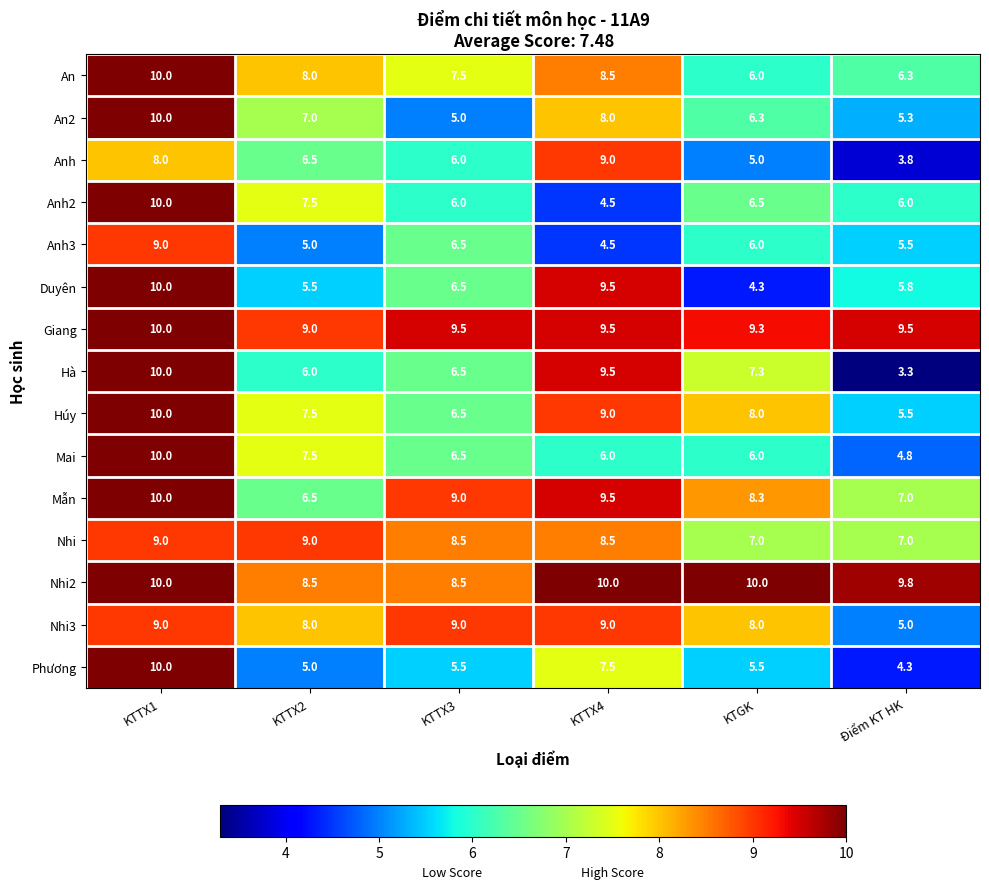

What is the difference between the second highest and minimum values in the Mẫn series?

3.0